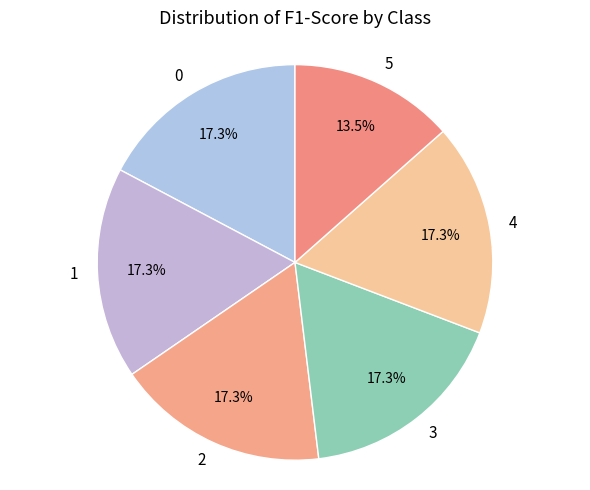

How many slices are in this pie chart?

6